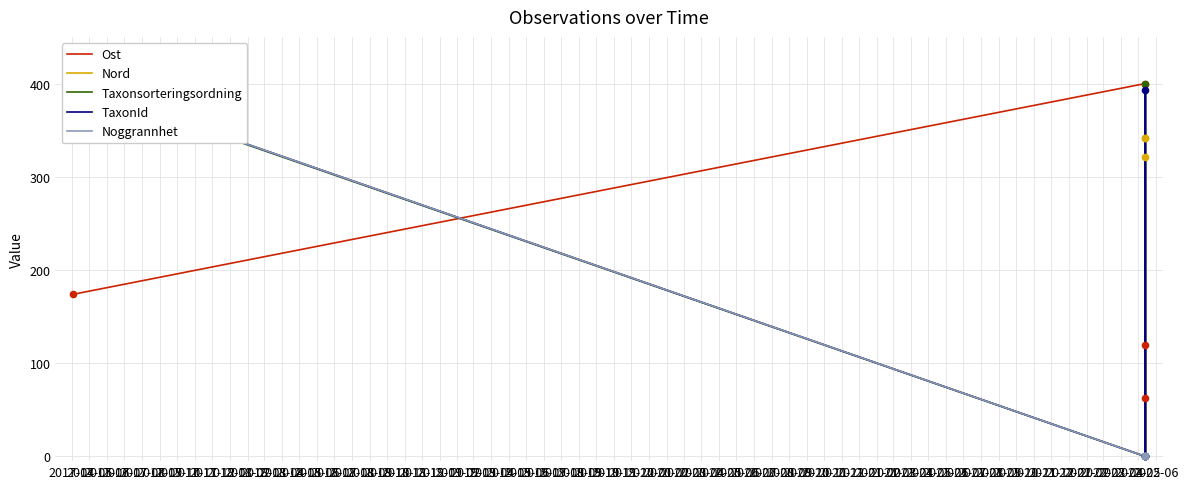

Which series contains the highest Y value?

Ost